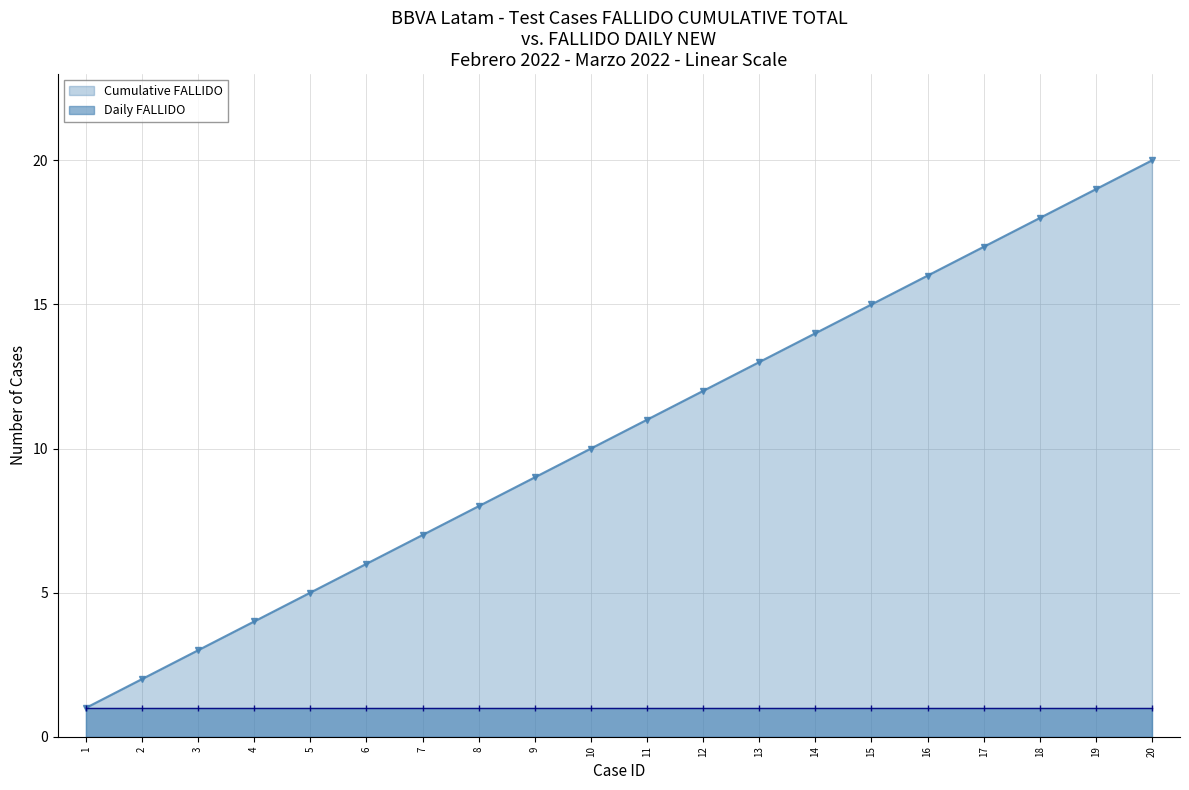

Which label corresponds to the largest value in the chart?

20